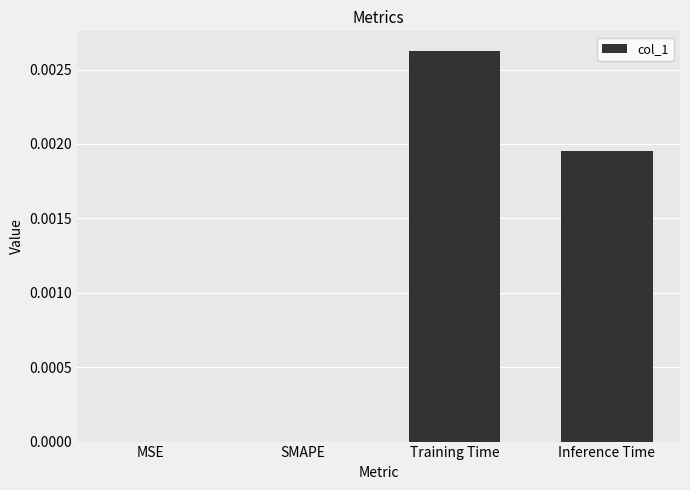

The value at MSE is 0.0. True or false?

True